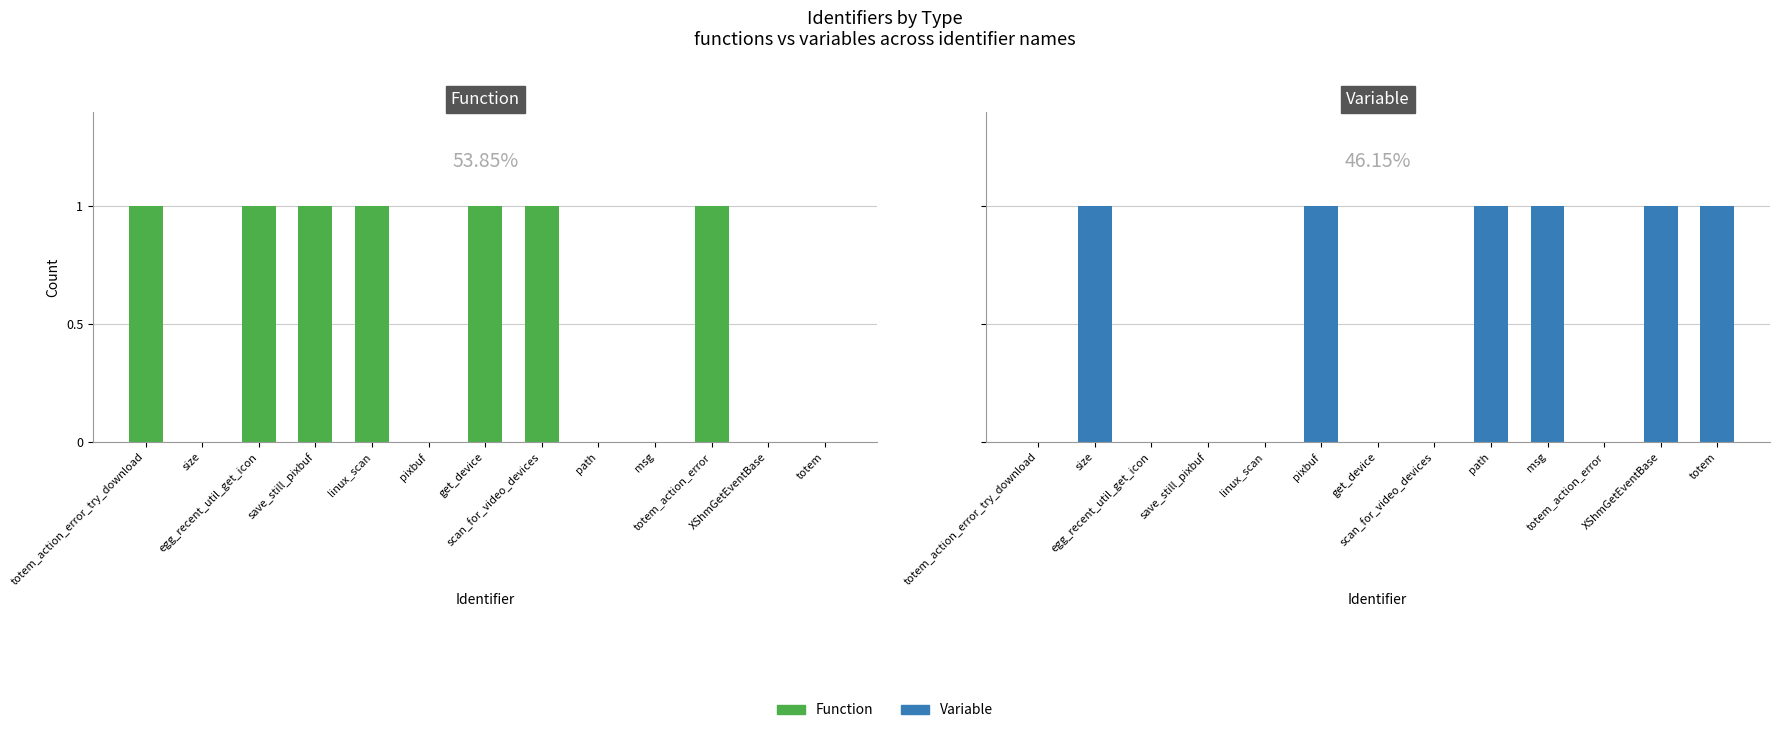

At which label is variable closest to 0?

totem_action_error_try_download